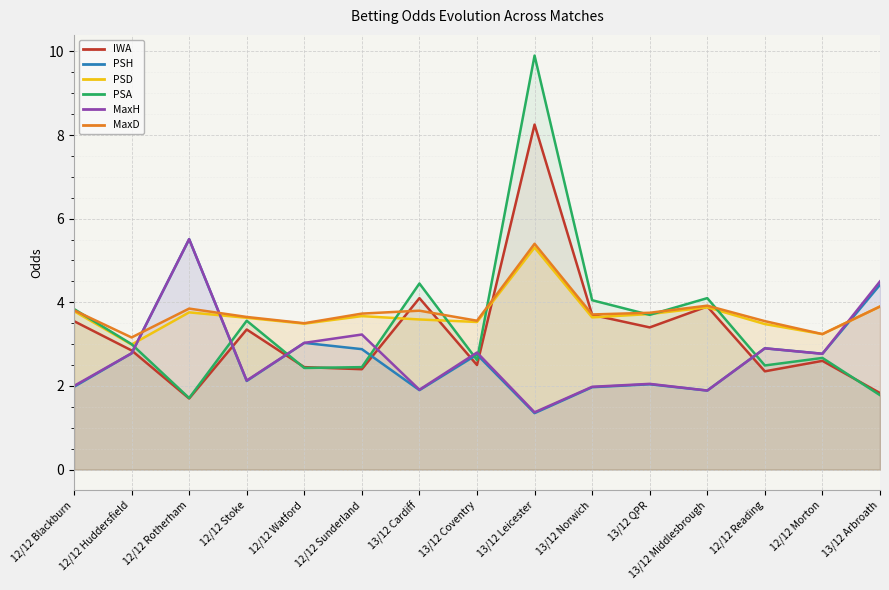

What are all the series names shown in the legend?

IWA, PSH, PSD, PSA, MaxH, MaxD